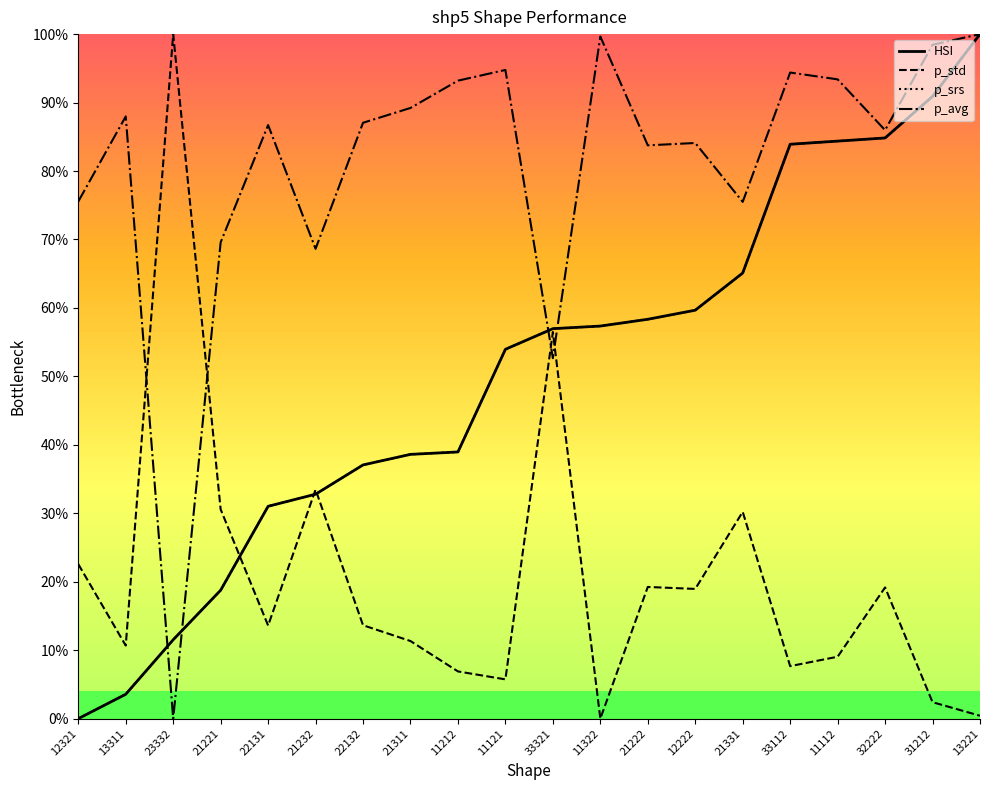

Which category has the highest value in the p_std series?

23332